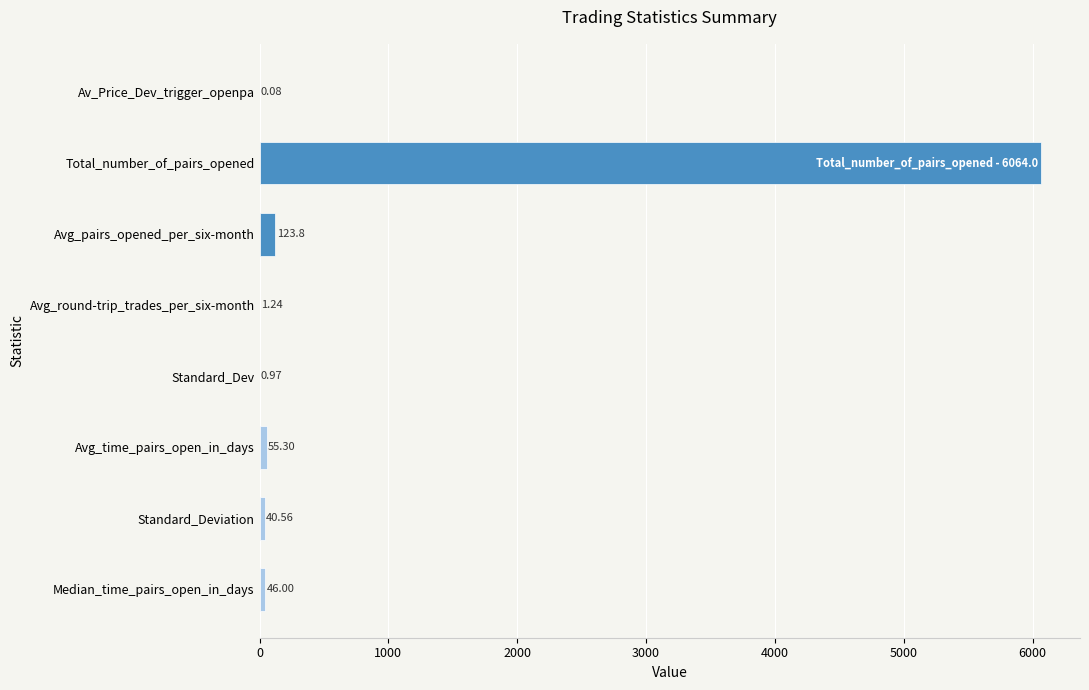

What is the sum of all values?

6331.9